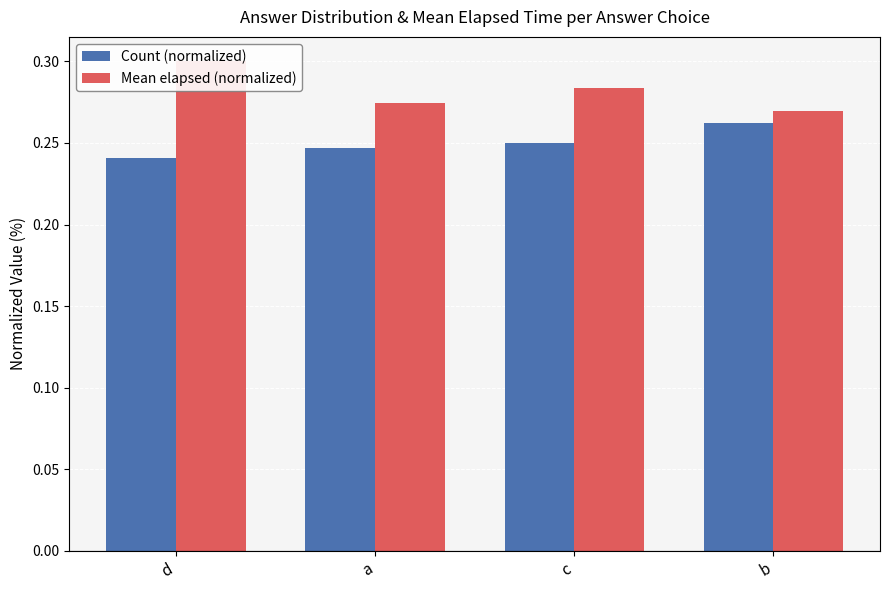

Is it true that Mean elapsed (normalized) equals 0.3 at c?

True